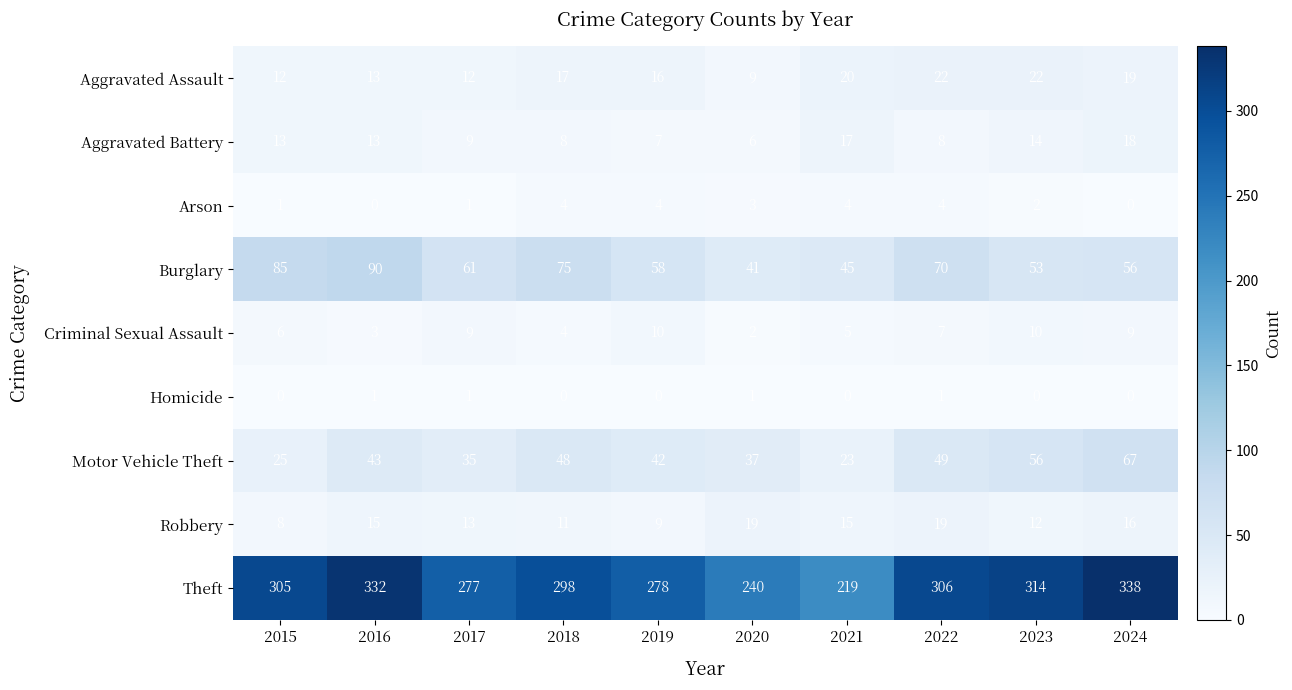

True or false: Motor Vehicle Theft has a value of 10 at 2022.

False